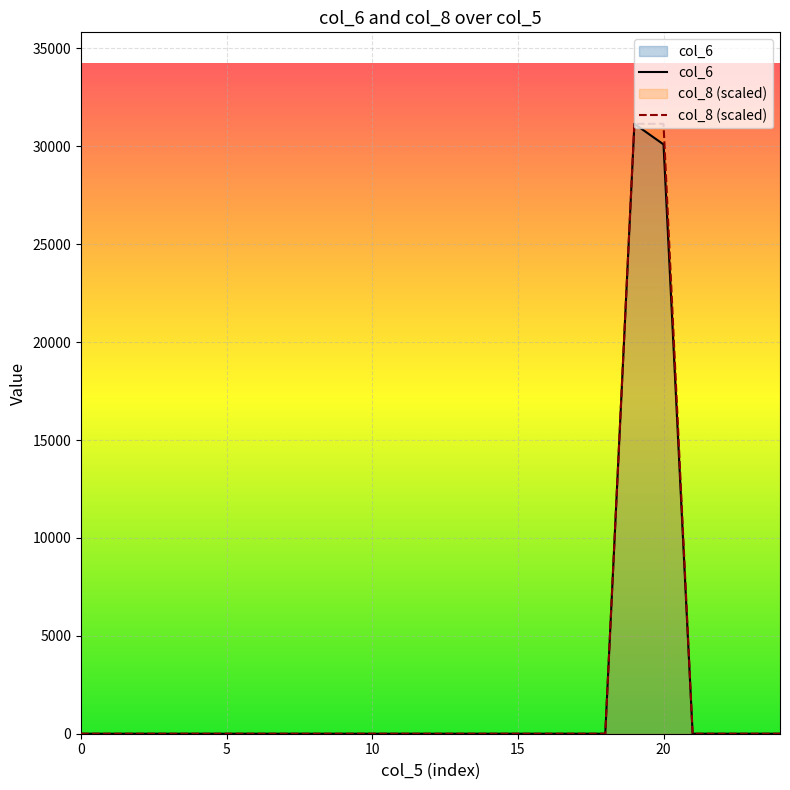

What is the label of the 8th point from the left?

7